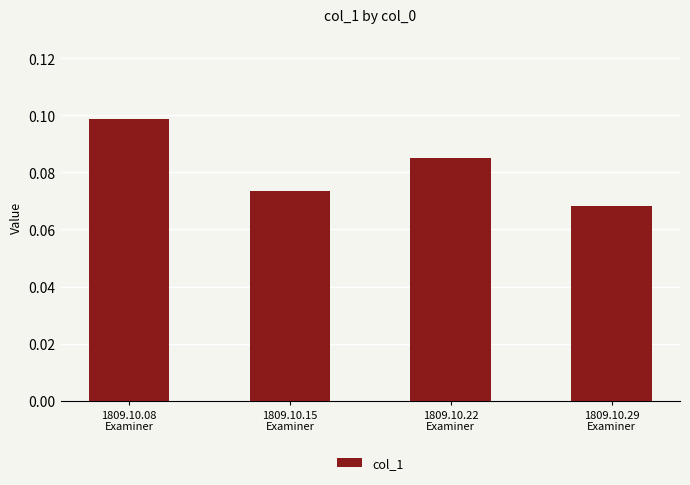

At which label is the value closest to 0?

1809.10.29
Examiner